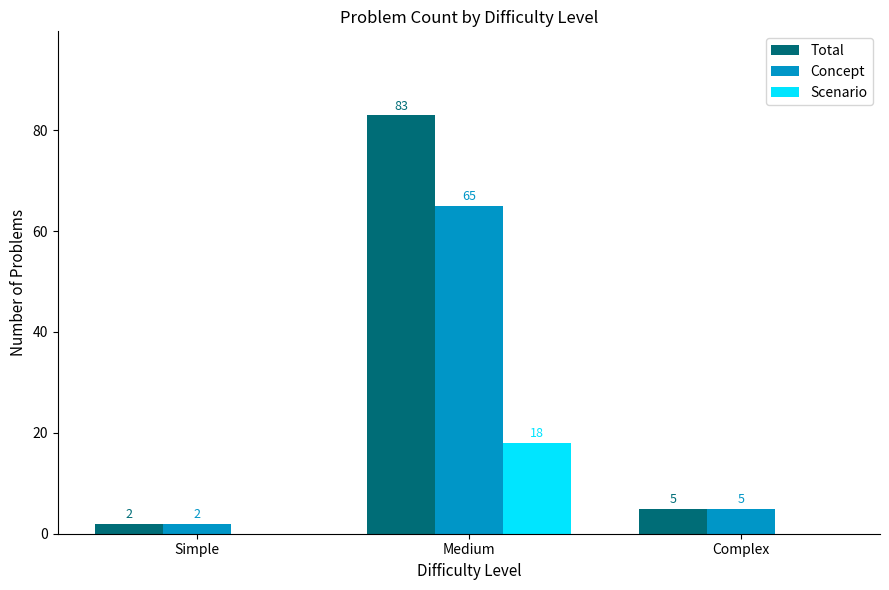

What is the sum of all Concept values?

72